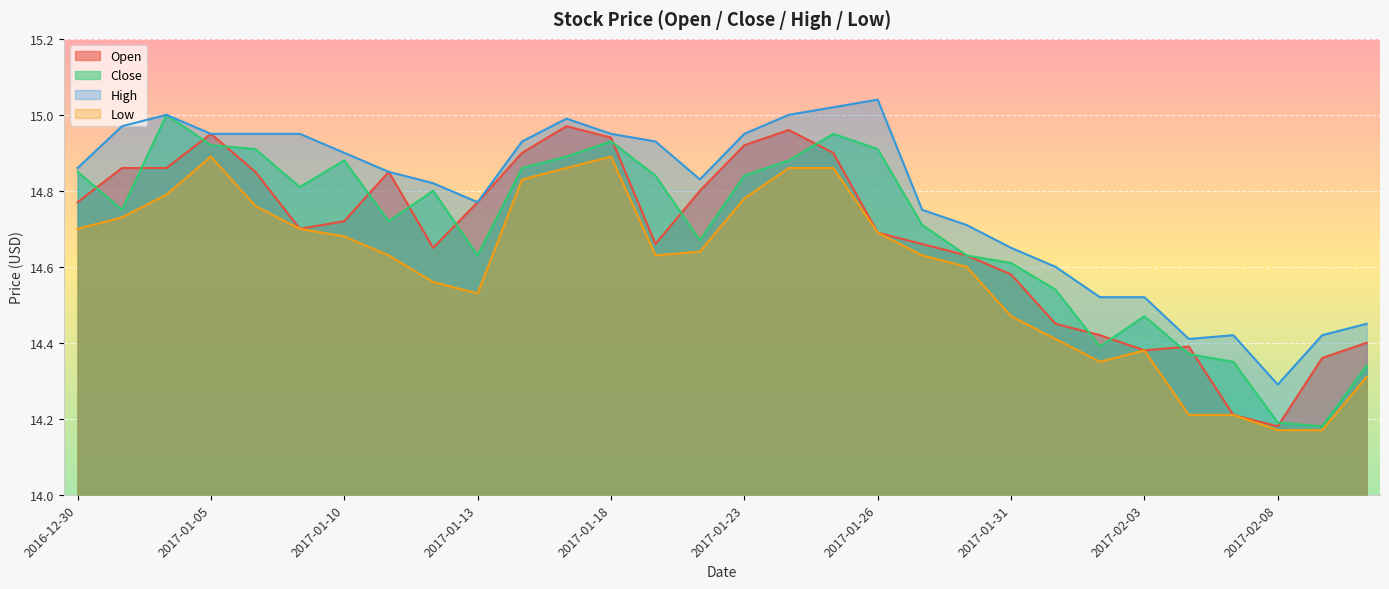

Reading left to right, what are all the values shown in this chart?

Open: 2016-12-30=14.8	2017-01-03=14.9	2017-01-04=14.9	2017-01-05=14.9	2017-01-06=14.8	2017-01-09=14.7	2017-01-10=14.7	2017-01-11=14.8	2017-01-12=14.7	2017-01-13=14.8	2017-01-16=14.9	2017-01-17=15.0	2017-01-18=14.9	2017-01-19=14.7	2017-01-20=14.8	2017-01-23=14.9	2017-01-24=15.0	2017-01-25=14.9	2017-01-26=14.7	2017-01-27=14.7	2017-01-30=14.6	2017-01-31=14.6	2017-02-01=14.4	2017-02-02=14.4	2017-02-03=14.4	2017-02-06=14.4	2017-02-07=14.2	2017-02-08=14.2	2017-02-09=14.4	2017-02-10=14.4
Close: 2016-12-30=14.8	2017-01-03=14.8	2017-01-04=15.0	2017-01-05=14.9	2017-01-06=14.9	2017-01-09=14.8	2017-01-10=14.9	2017-01-11=14.7	2017-01-12=14.8	2017-01-13=14.6	2017-01-16=14.9	2017-01-17=14.9	2017-01-18=14.9	2017-01-19=14.8	2017-01-20=14.7	2017-01-23=14.8	2017-01-24=14.9	2017-01-25=14.9	2017-01-26=14.9	2017-01-27=14.7	2017-01-30=14.6	2017-01-31=14.6	2017-02-01=14.5	2017-02-02=14.4	2017-02-03=14.5	2017-02-06=14.4	2017-02-07=14.3	2017-02-08=14.2	2017-02-09=14.2	2017-02-10=14.3
High: 2016-12-30=14.9	2017-01-03=15.0	2017-01-04=15.0	2017-01-05=14.9	2017-01-06=14.9	2017-01-09=14.9	2017-01-10=14.9	2017-01-11=14.8	2017-01-12=14.8	2017-01-13=14.8	2017-01-16=14.9	2017-01-17=15.0	2017-01-18=14.9	2017-01-19=14.9	2017-01-20=14.8	2017-01-23=14.9	2017-01-24=15.0	2017-01-25=15.0	2017-01-26=15.0	2017-01-27=14.8	2017-01-30=14.7	2017-01-31=14.7	2017-02-01=14.6	2017-02-02=14.5	2017-02-03=14.5	2017-02-06=14.4	2017-02-07=14.4	2017-02-08=14.3	2017-02-09=14.4	2017-02-10=14.4
Low: 2016-12-30=14.7	2017-01-03=14.7	2017-01-04=14.8	2017-01-05=14.9	2017-01-06=14.8	2017-01-09=14.7	2017-01-10=14.7	2017-01-11=14.6	2017-01-12=14.6	2017-01-13=14.5	2017-01-16=14.8	2017-01-17=14.9	2017-01-18=14.9	2017-01-19=14.6	2017-01-20=14.6	2017-01-23=14.8	2017-01-24=14.9	2017-01-25=14.9	2017-01-26=14.7	2017-01-27=14.6	2017-01-30=14.6	2017-01-31=14.5	2017-02-01=14.4	2017-02-02=14.3	2017-02-03=14.4	2017-02-06=14.2	2017-02-07=14.2	2017-02-08=14.2	2017-02-09=14.2	2017-02-10=14.3